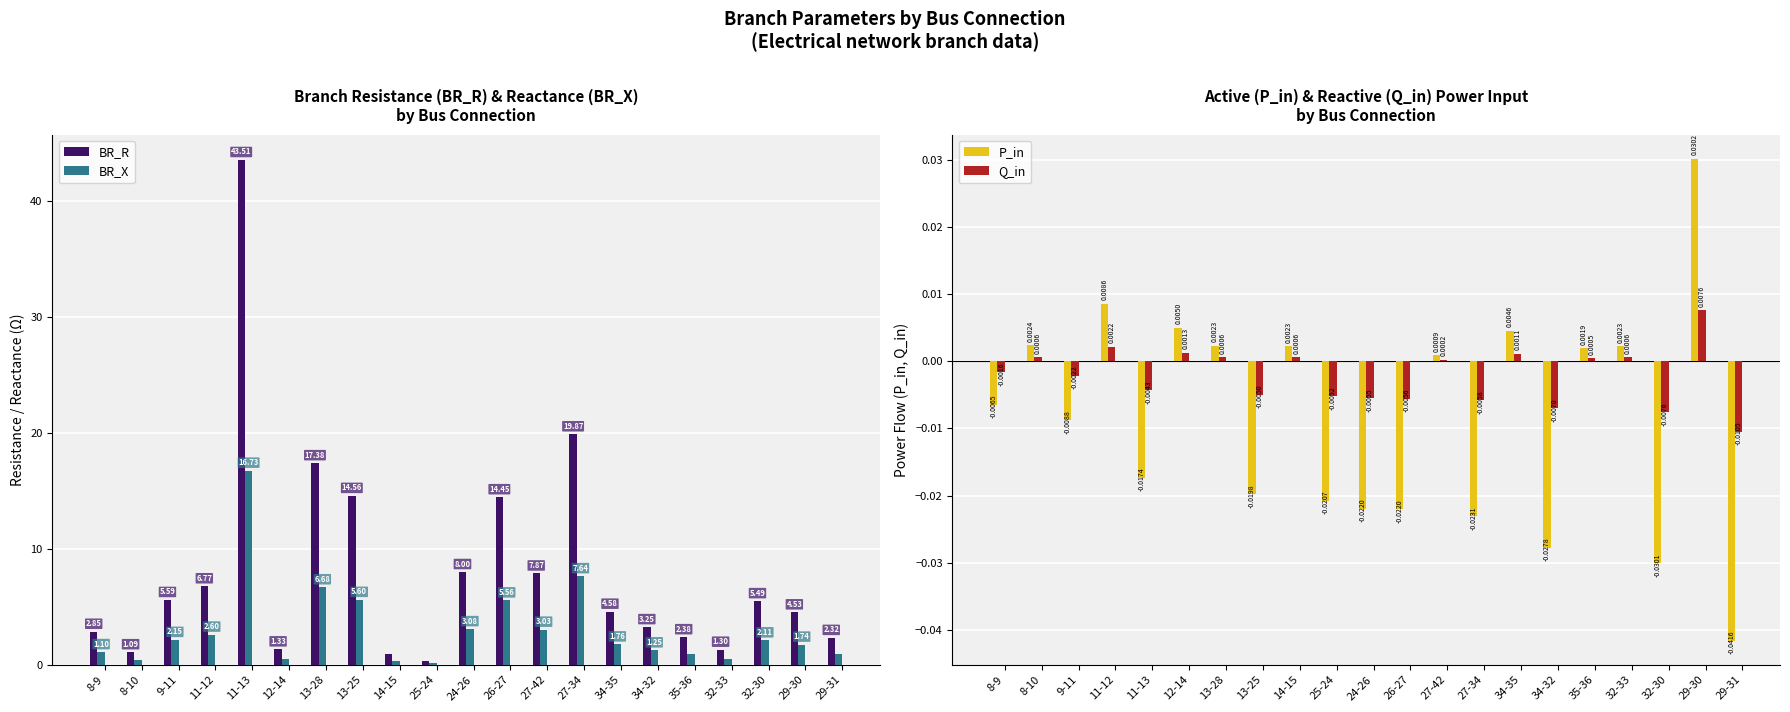

At which label does Q_in reach its peak?

29-30